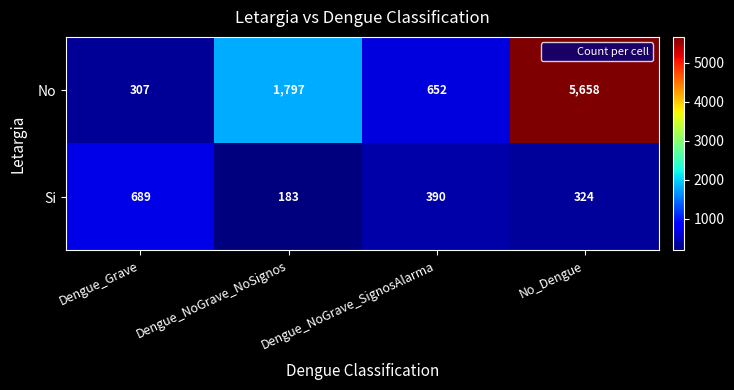

What is the average value of the No series?

2104